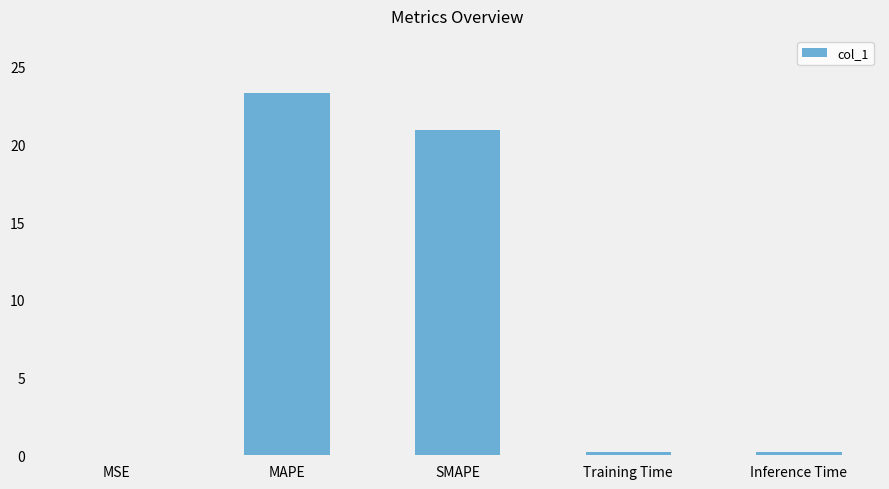

What is the sum of the values at MAPE and Training Time?

23.5